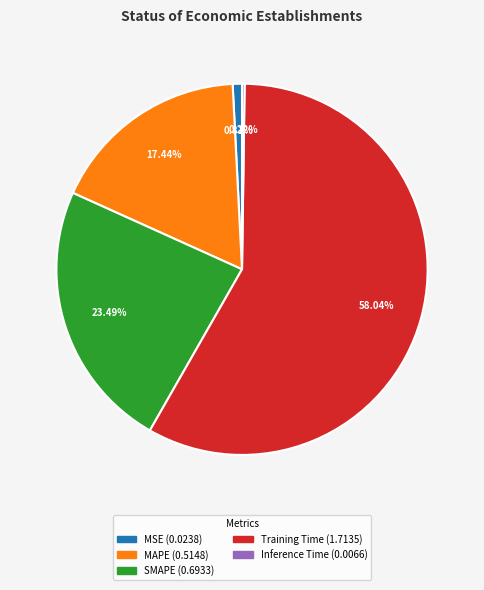

What is the largest slice in the pie chart?

Training Time